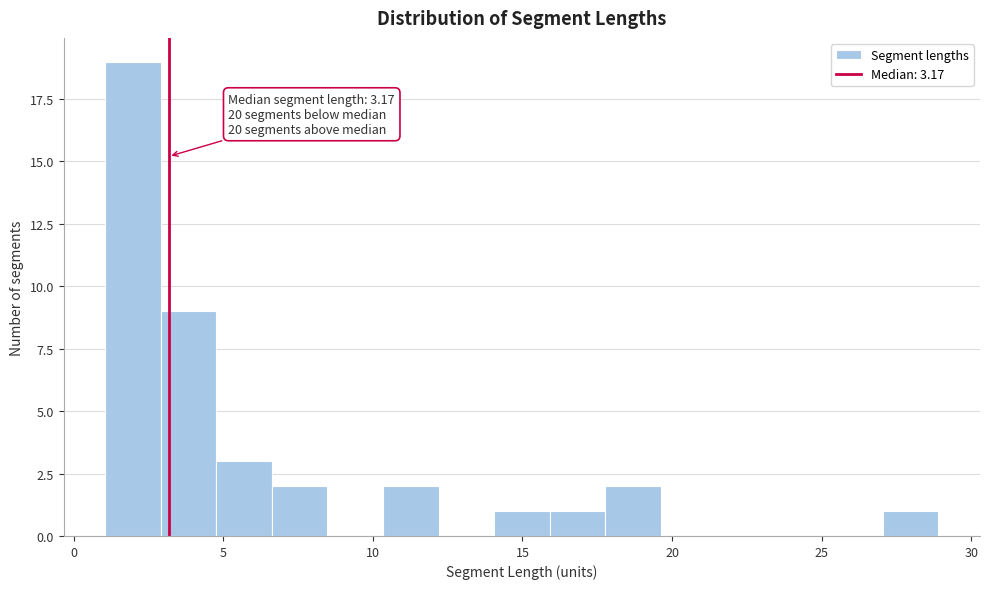

Read against the x-axis, roughly where is the centre of the tallest bar?

2.0